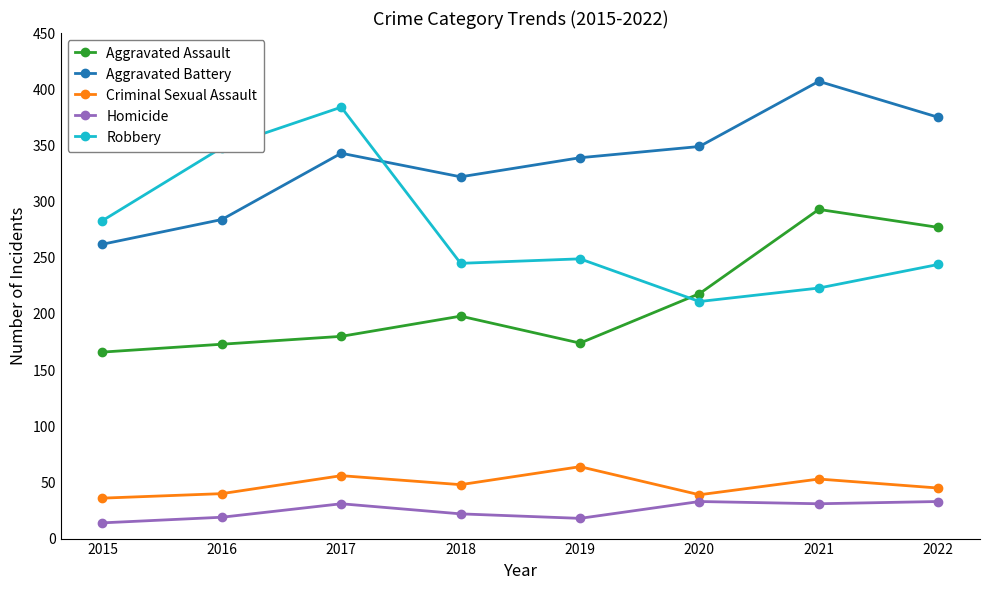

What is the difference between the maximum and minimum values in the Aggravated Assault series?

127